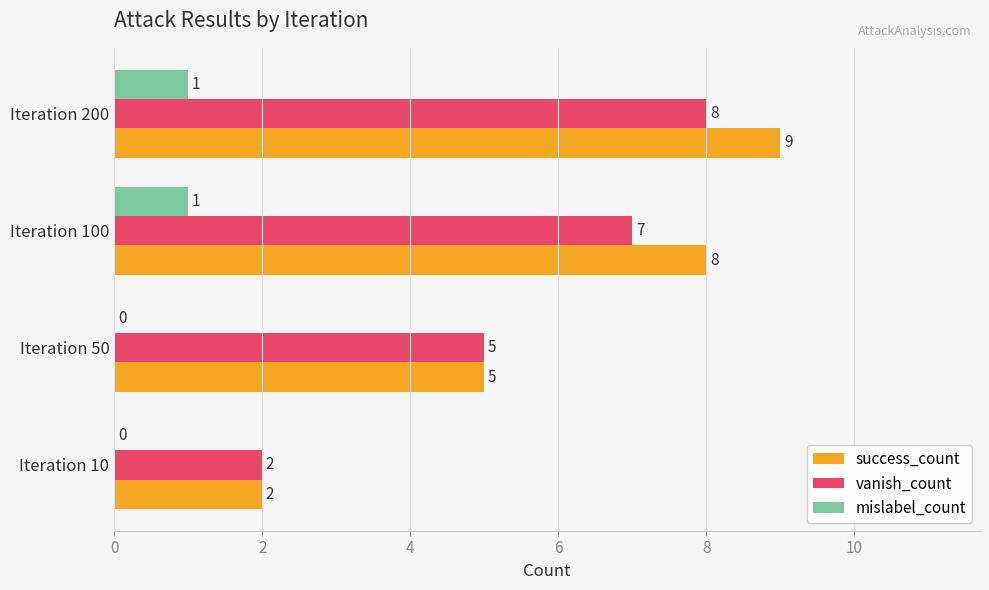

Which series has the largest total across all categories?

success_count